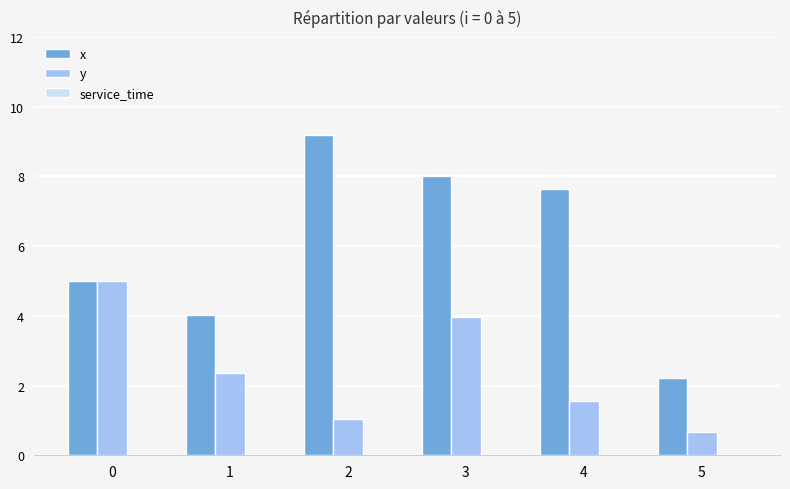

How many groups of bars are there?

6